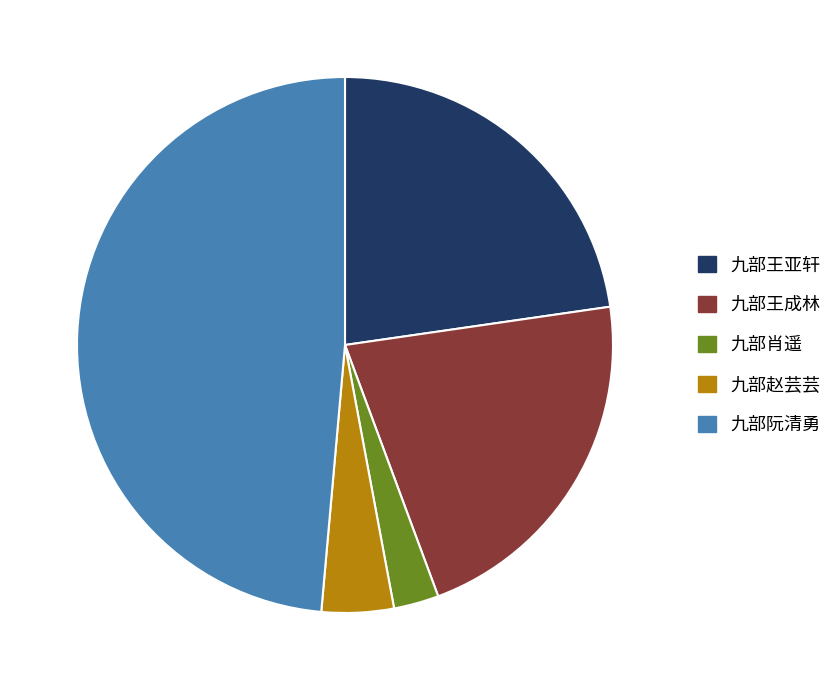

Between 九部阮清勇 and 九部肖遥, which is larger?

九部阮清勇